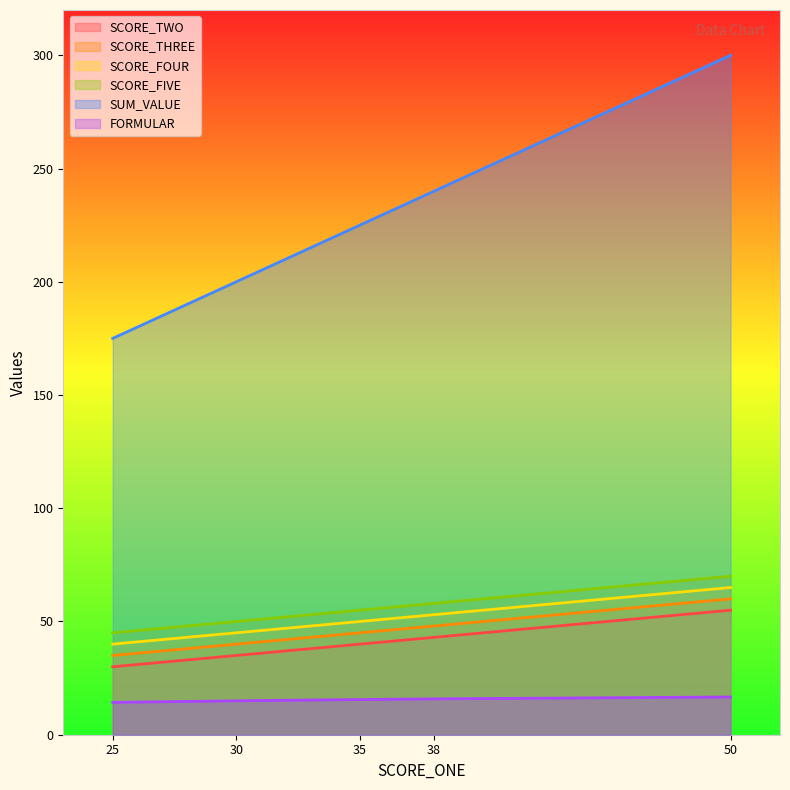

True or false: FORMULAR has more than 0 interior local peaks.

False